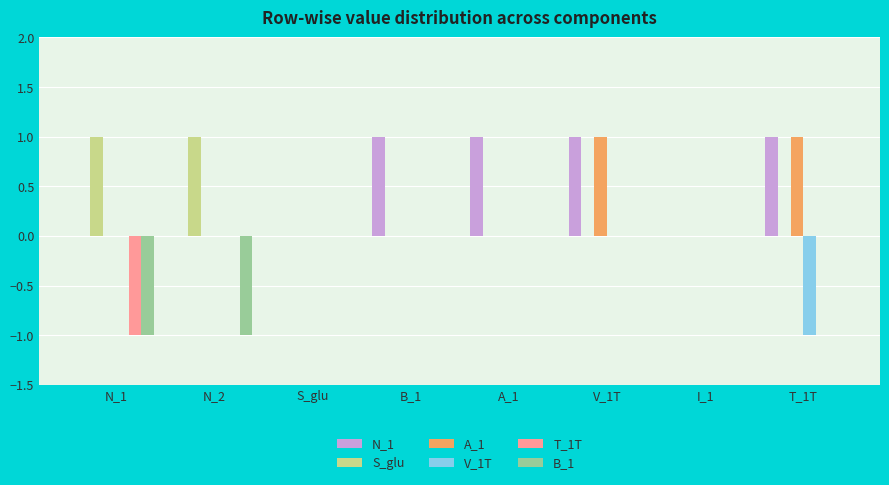

What is the sum of all S_glu values?

2